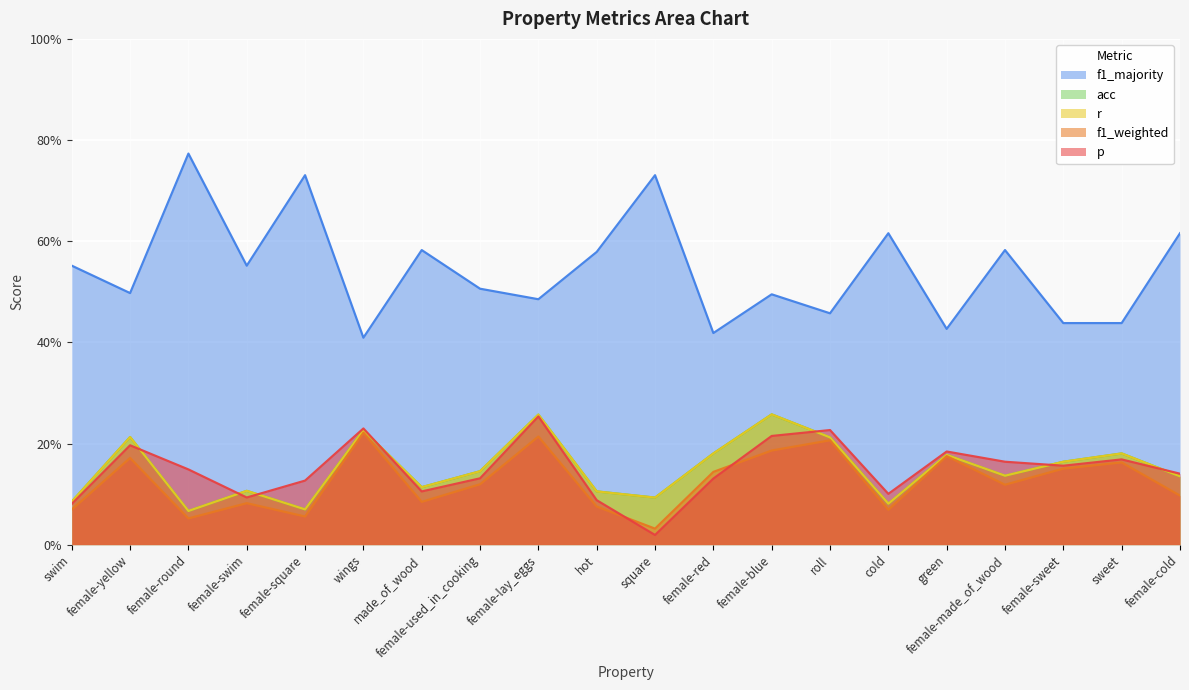

Reading right to left, transcribe all the data shown in this chart.

p: female-cold=0.1	sweet=0.2	female-sweet=0.2	female-made_of_wood=0.2	green=0.2	cold=0.1	roll=0.2	female-blue=0.2	female-red=0.1	square=0.0	hot=0.1	female-lay_eggs=0.3	female-used_in_cooking=0.1	made_of_wood=0.1	wings=0.2	female-square=0.1	female-swim=0.1	female-round=0.1	female-yellow=0.2	swim=0.1
f1_weighted: female-cold=0.1	sweet=0.2	female-sweet=0.2	female-made_of_wood=0.1	green=0.2	cold=0.1	roll=0.2	female-blue=0.2	female-red=0.1	square=0.0	hot=0.1	female-lay_eggs=0.2	female-used_in_cooking=0.1	made_of_wood=0.1	wings=0.2	female-square=0.1	female-swim=0.1	female-round=0.1	female-yellow=0.2	swim=0.1
r: female-cold=0.1	sweet=0.2	female-sweet=0.2	female-made_of_wood=0.1	green=0.2	cold=0.1	roll=0.2	female-blue=0.3	female-red=0.2	square=0.1	hot=0.1	female-lay_eggs=0.3	female-used_in_cooking=0.1	made_of_wood=0.1	wings=0.2	female-square=0.1	female-swim=0.1	female-round=0.1	female-yellow=0.2	swim=0.1
acc: female-cold=0.1	sweet=0.2	female-sweet=0.2	female-made_of_wood=0.1	green=0.2	cold=0.1	roll=0.2	female-blue=0.3	female-red=0.2	square=0.1	hot=0.1	female-lay_eggs=0.3	female-used_in_cooking=0.1	made_of_wood=0.1	wings=0.2	female-square=0.1	female-swim=0.1	female-round=0.1	female-yellow=0.2	swim=0.1
f1_majority: female-cold=0.6	sweet=0.4	female-sweet=0.4	female-made_of_wood=0.6	green=0.4	cold=0.6	roll=0.5	female-blue=0.5	female-red=0.4	square=0.7	hot=0.6	female-lay_eggs=0.5	female-used_in_cooking=0.5	made_of_wood=0.6	wings=0.4	female-square=0.7	female-swim=0.6	female-round=0.8	female-yellow=0.5	swim=0.6